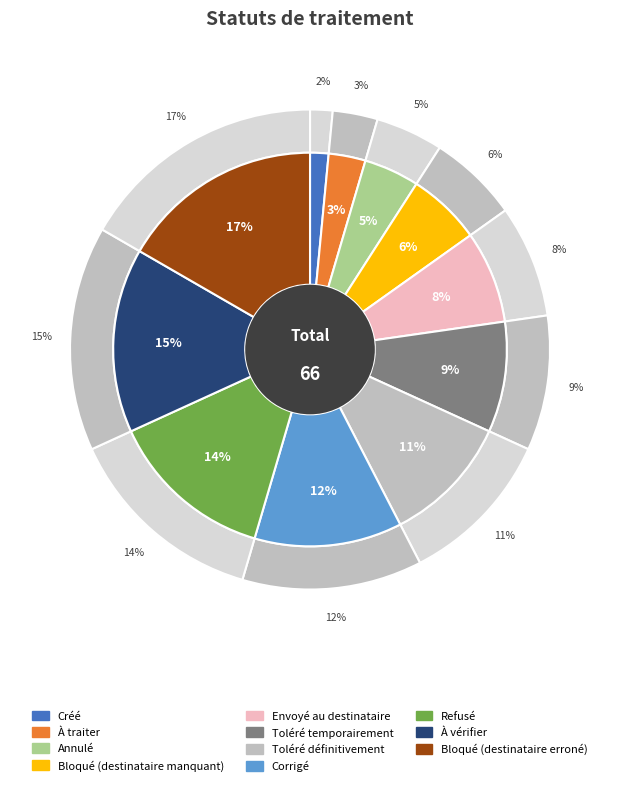

What portion of the pie excludes Corrigé?

87.9%